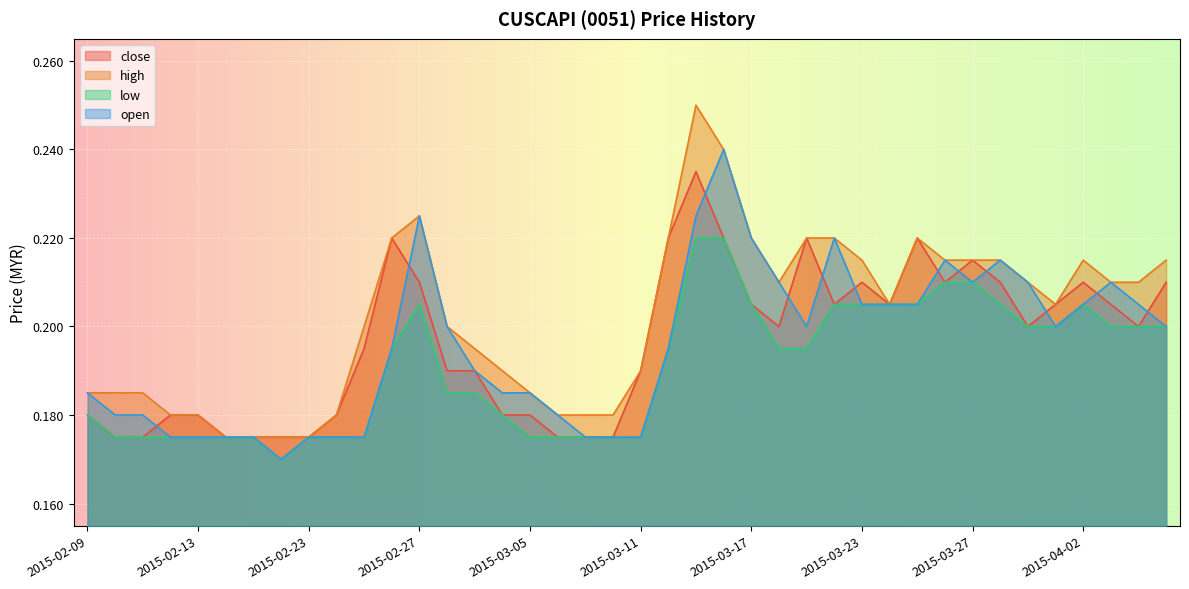

List the labels in order of open value, largest first.

2015-03-16, 2015-02-27, 2015-03-13, 2015-03-17, 2015-03-20, 2015-03-26, 2015-03-30, 2015-03-18, 2015-03-27, 2015-03-31, 2015-04-03, 2015-03-23, 2015-03-24, 2015-03-25, 2015-04-02, 2015-04-06, 2015-03-02, 2015-03-19, 2015-04-01, 2015-04-07, 2015-02-26, 2015-03-12, 2015-03-03, 2015-02-09, 2015-03-04, 2015-03-05, 2015-02-10, 2015-02-11, 2015-03-06, 2015-02-12, 2015-02-13, 2015-02-16, 2015-02-17, 2015-02-23, 2015-02-24, 2015-02-25, 2015-03-09, 2015-03-10, 2015-03-11, 2015-02-18